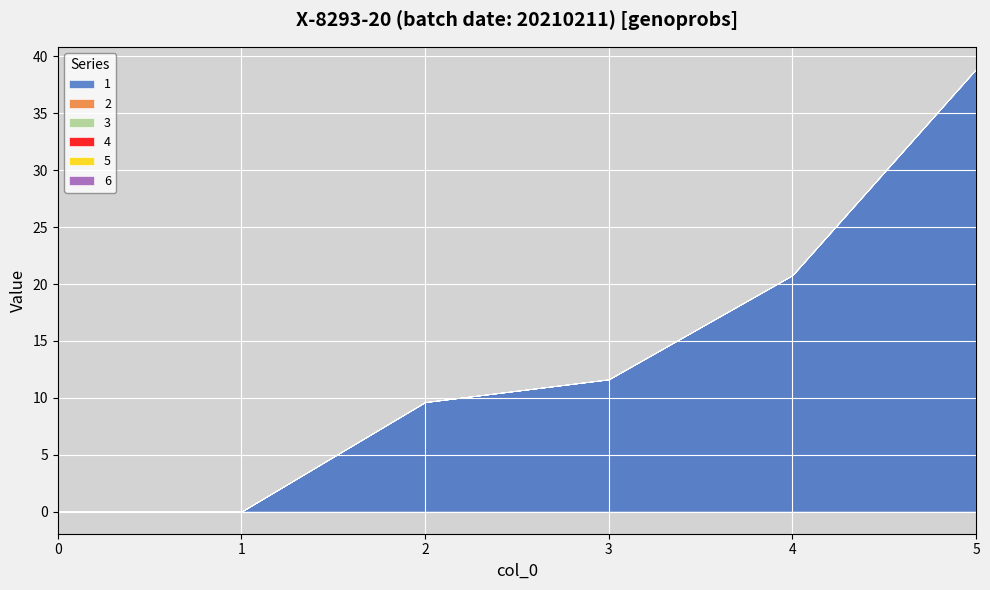

True or false: 2 has more than 1 points higher than both neighbors.

False